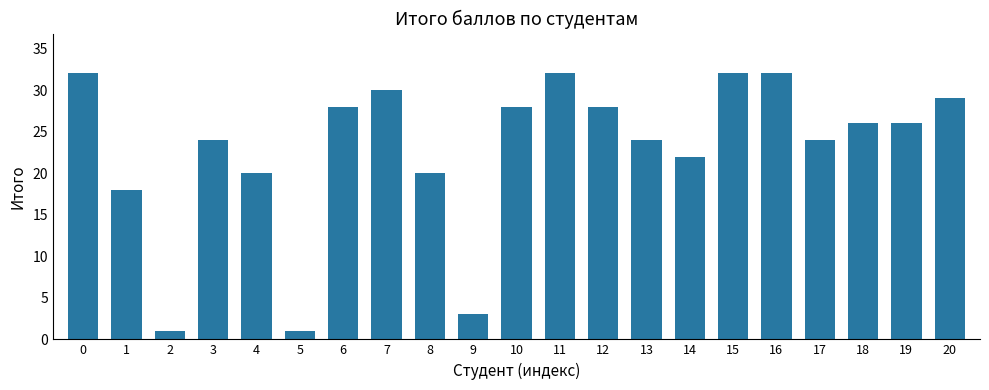

What is the value of the 14th bar from the left?

24